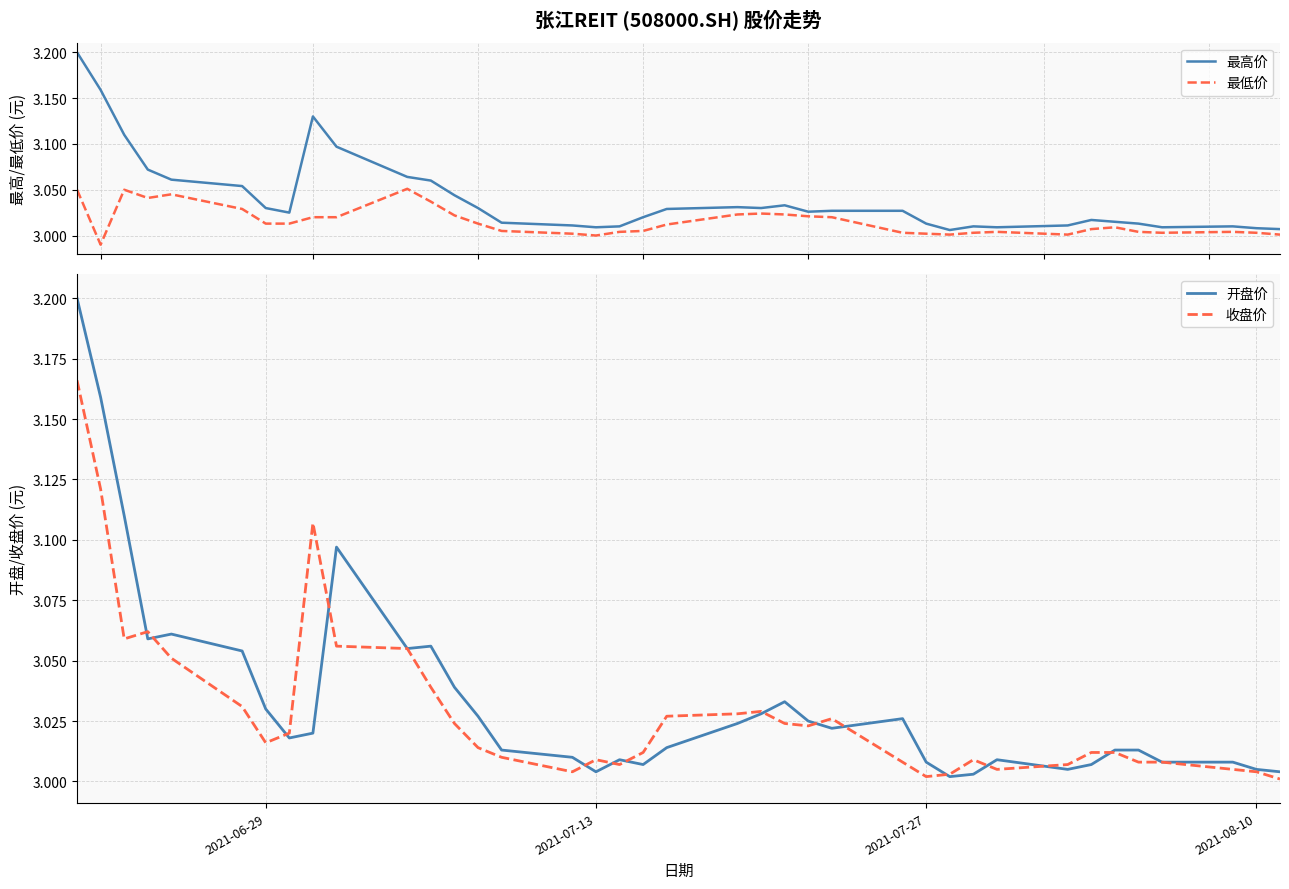

True or false: 最低价 and 最高价 intersect in this chart.

False